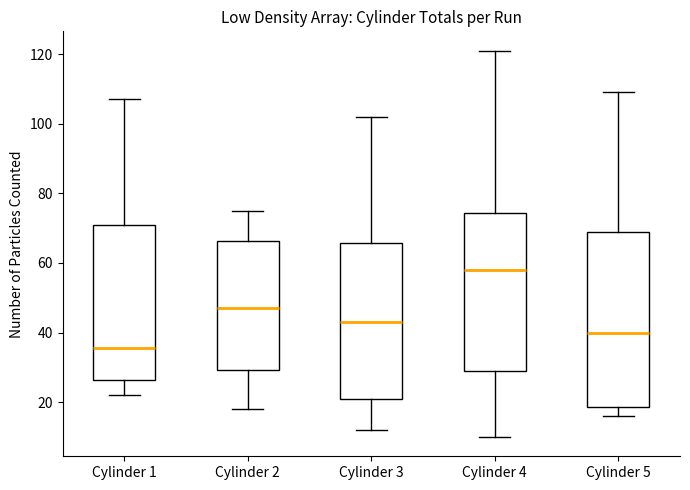

Where is the lower edge of the box for Cylinder 3 on the y-axis? The values are not printed on the chart, so give them approximately, as read against the axis.

22